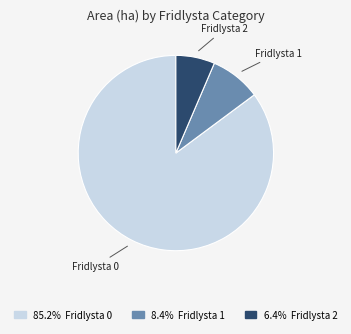

Is there any slice that represents more than half of the pie?

Yes